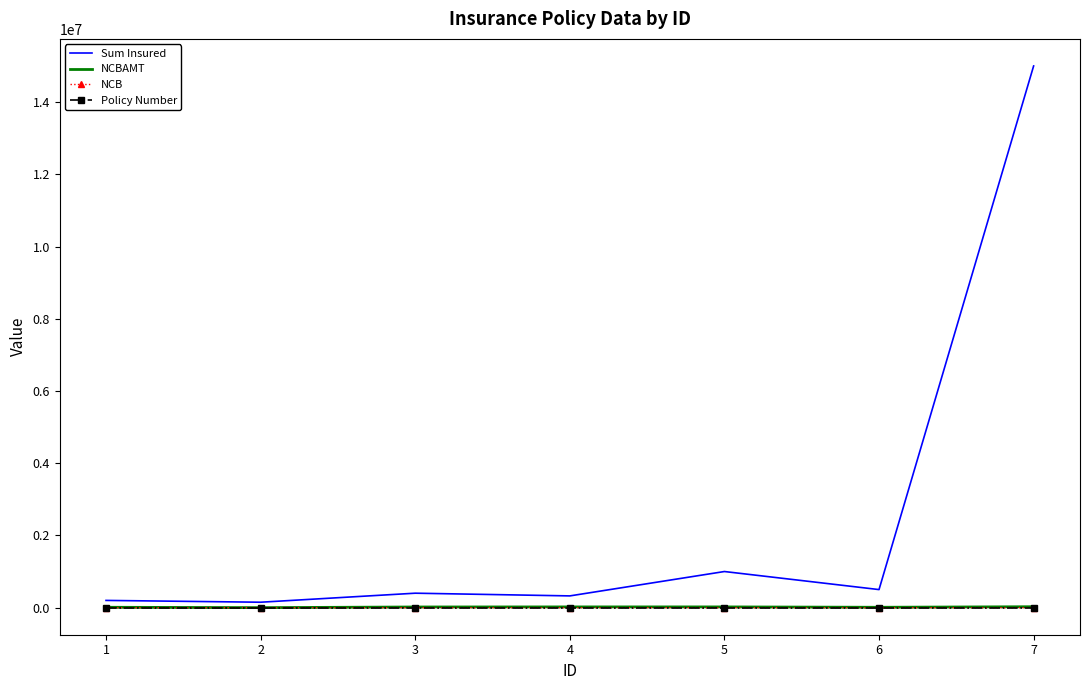

What is the difference between the second highest and second lowest values in the NCBAMT series?

10000